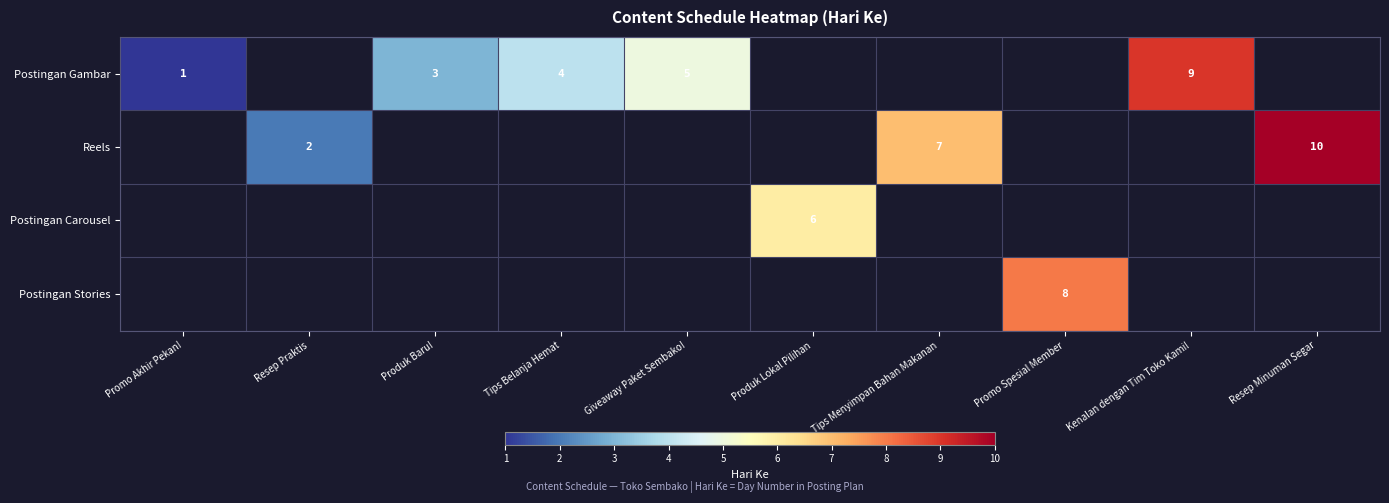

Is the value of Postingan Gambar at Produk Baru! greater than the value of Reels at Resep Minuman Segar?

No